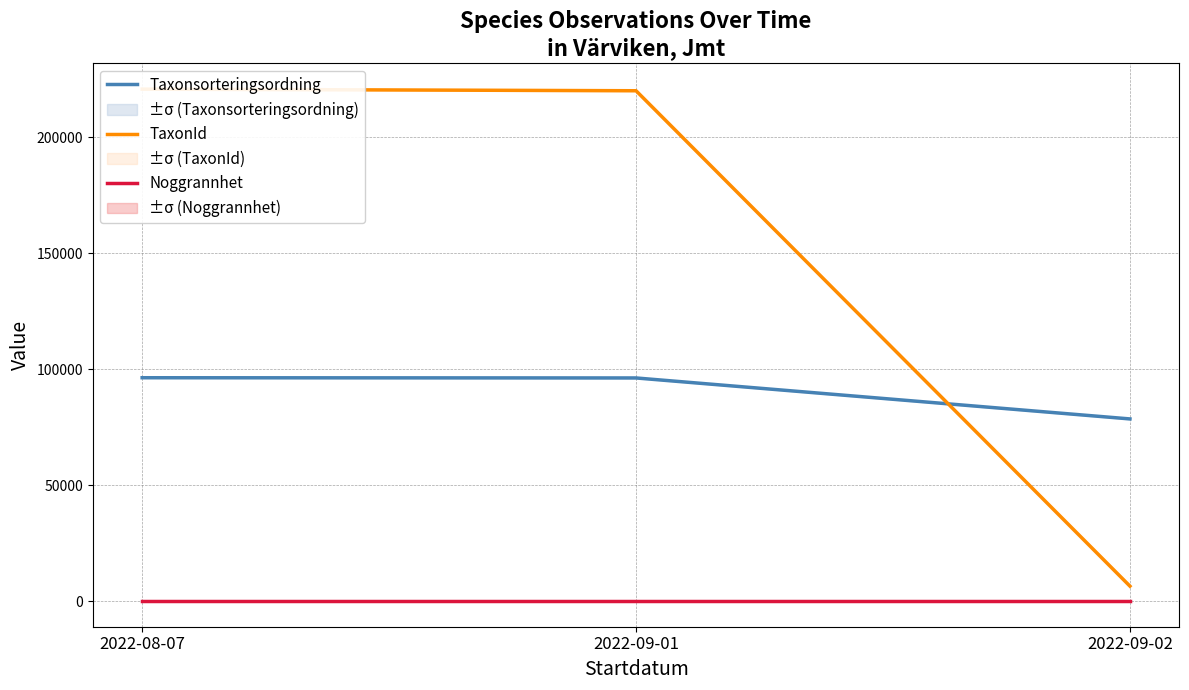

Is it true that Noggrannhet equals 10 at 2022-09-02?

True